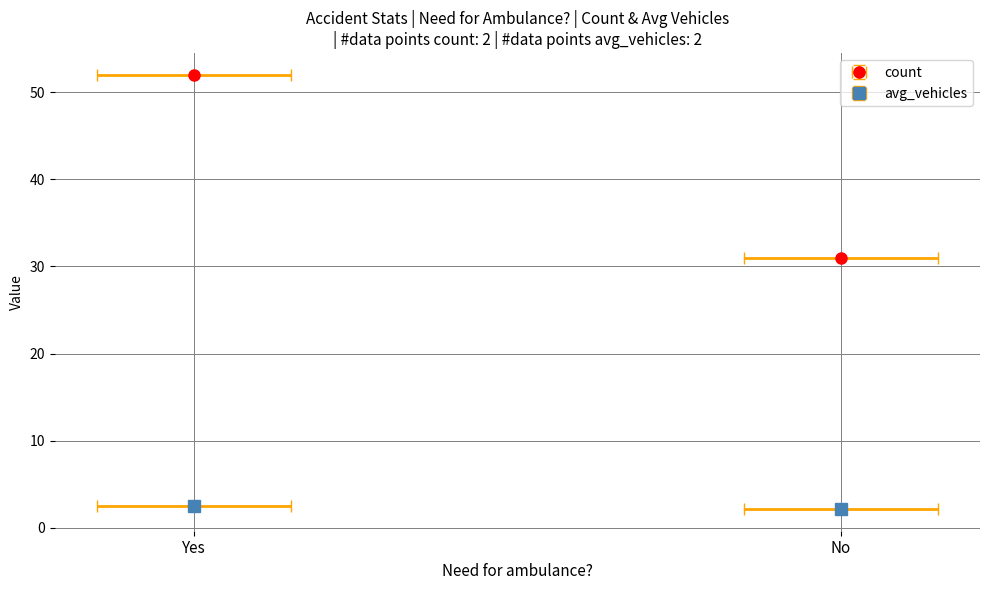

Reading right to left, extract all data points from this chart.

count: 31.0	52.0
avg_vehicles: 2.2	2.5